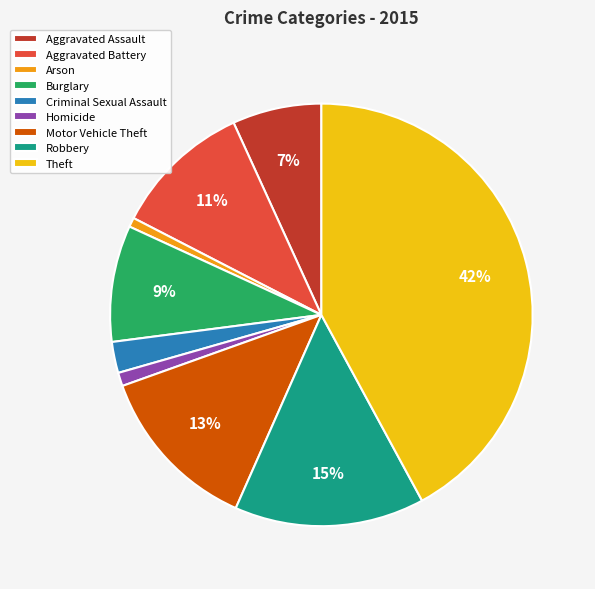

Which slice is the largest?

Theft